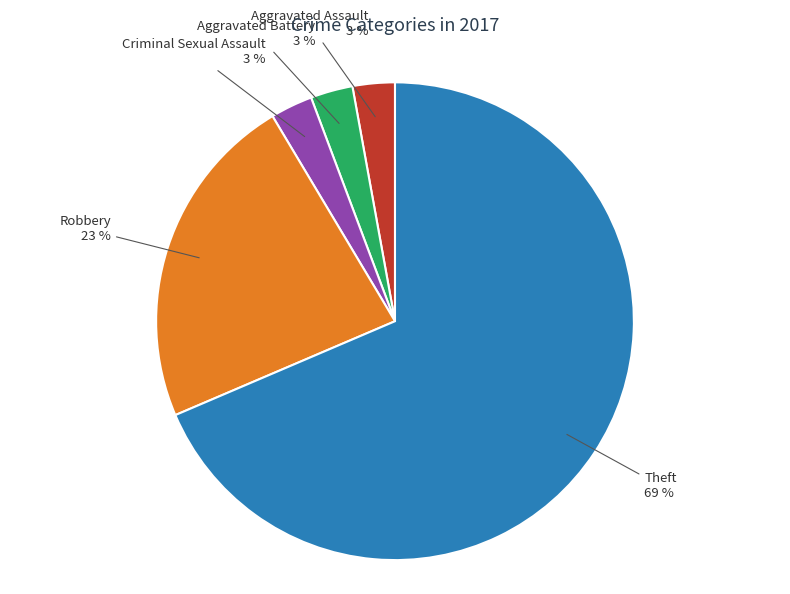

Is the sum of Aggravated Battery and Theft greater than half?

Yes